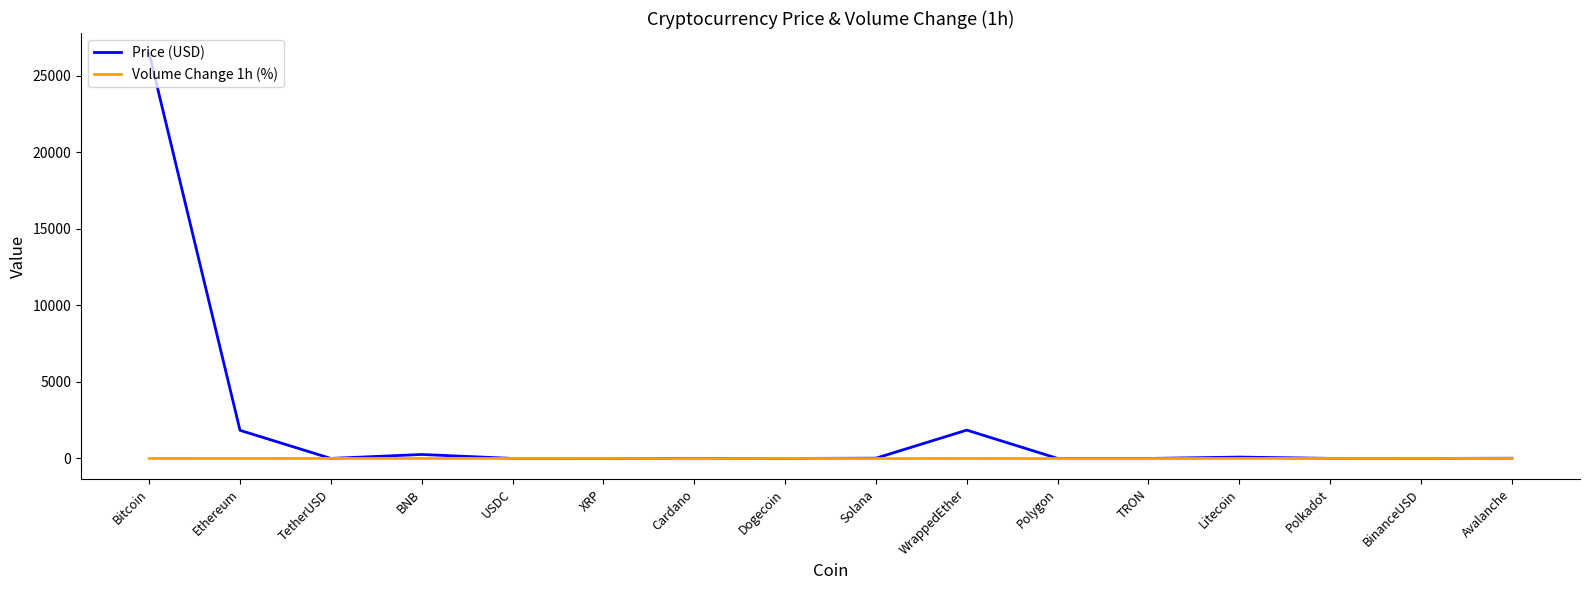

At which category is the sum across all series the highest?

Bitcoin